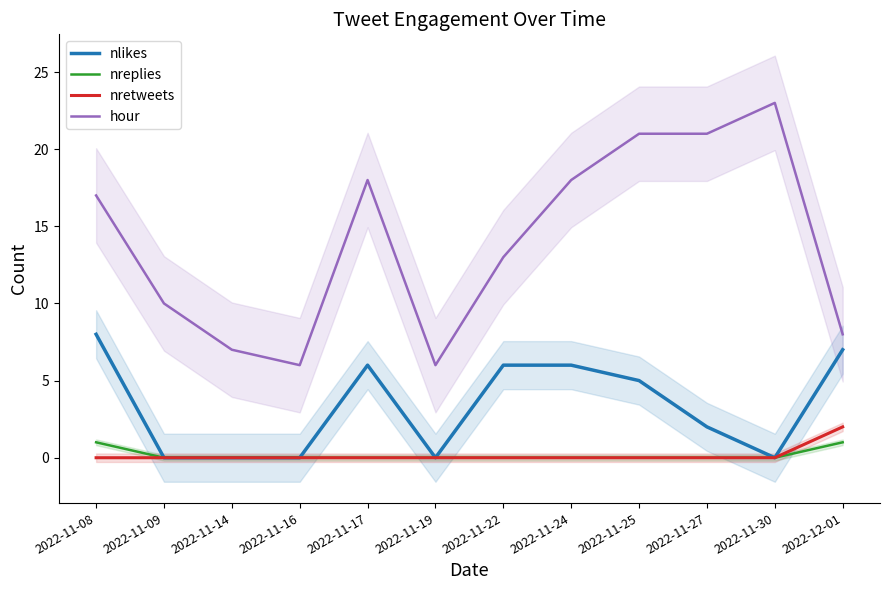

What position from the right is 2022-11-27?

3